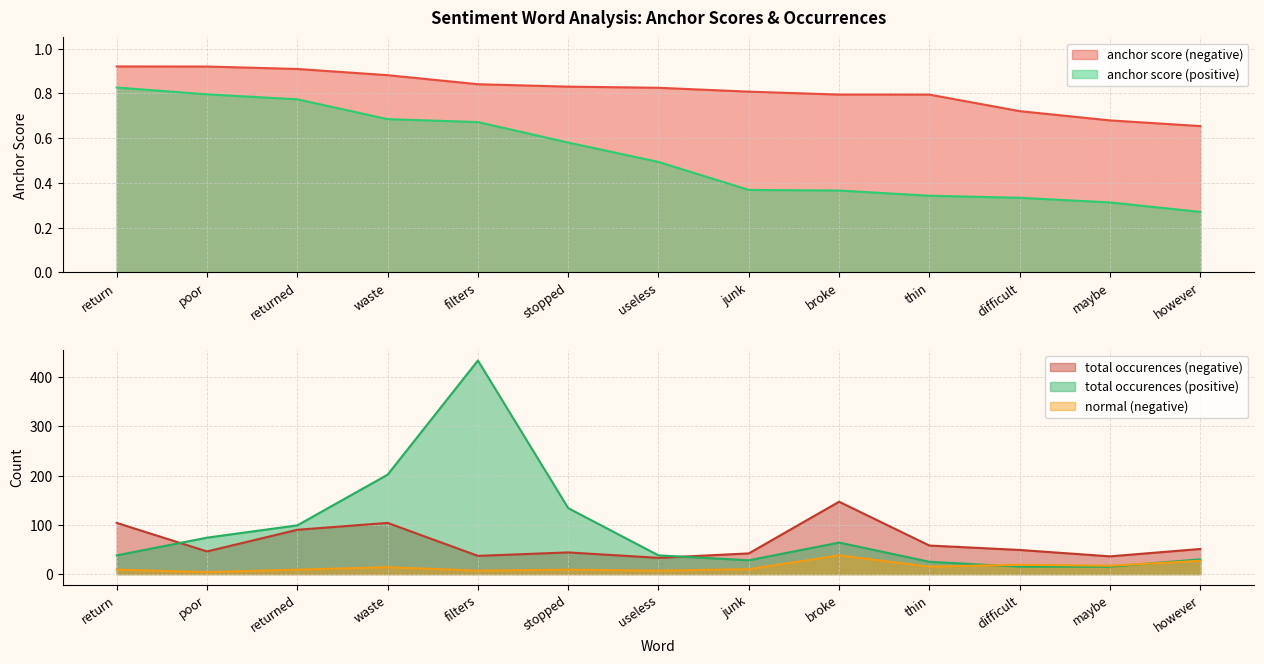

Reading right to left, transcribe all the data shown in this chart.

anchor score (negative): however=0.7	maybe=0.7	difficult=0.7	thin=0.8	broke=0.8	junk=0.8	useless=0.8	stopped=0.8	filters=0.8	waste=0.9	returned=0.9	poor=0.9	return=0.9
anchor score (positive): however=0.3	maybe=0.3	difficult=0.3	thin=0.3	broke=0.4	junk=0.4	useless=0.5	stopped=0.6	filters=0.7	waste=0.7	returned=0.8	poor=0.8	return=0.8
total occurences (negative): however=51.0	maybe=36.0	difficult=49.0	thin=58.0	broke=147.0	junk=42.0	useless=33.0	stopped=44.0	filters=37.0	waste=104.0	returned=90.0	poor=46.0	return=104.0
total occurences (positive): however=30.0	maybe=15.0	difficult=15.0	thin=25.0	broke=64.0	junk=28.0	useless=38.0	stopped=134.0	filters=434.0	waste=202.0	returned=99.0	poor=74.0	return=38.0
normal (negative): however=27.0	maybe=17.0	difficult=19.0	thin=15.0	broke=38.0	junk=10.0	useless=7.0	stopped=9.0	filters=7.0	waste=14.0	returned=9.0	poor=4.0	return=9.0